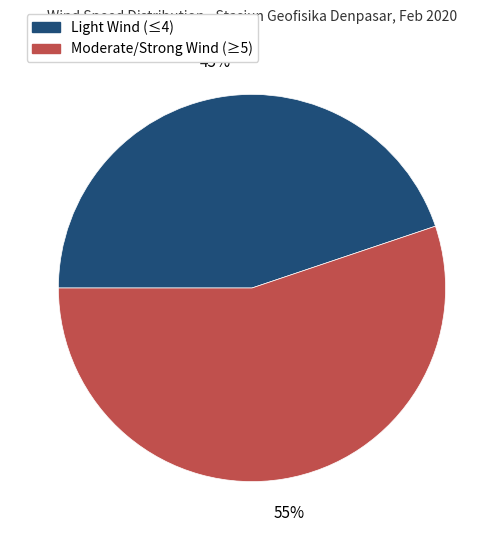

Is the sum of Light Wind (≤4) and Moderate/Strong Wind (≥5) greater than half?

Yes